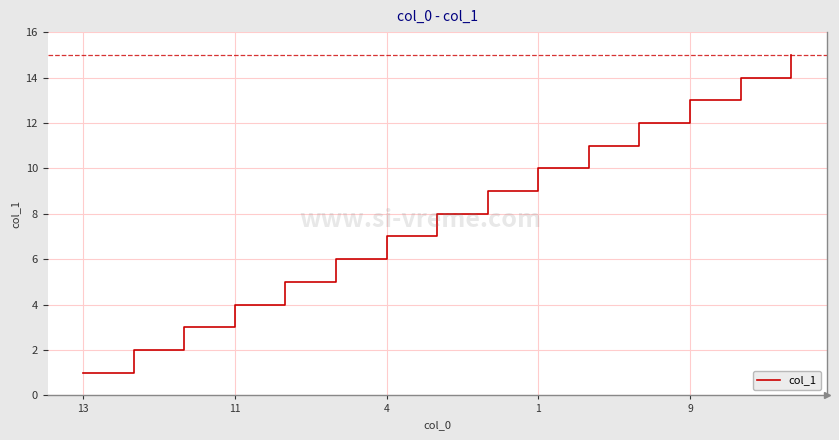

What is the maximum value shown in the chart?

15